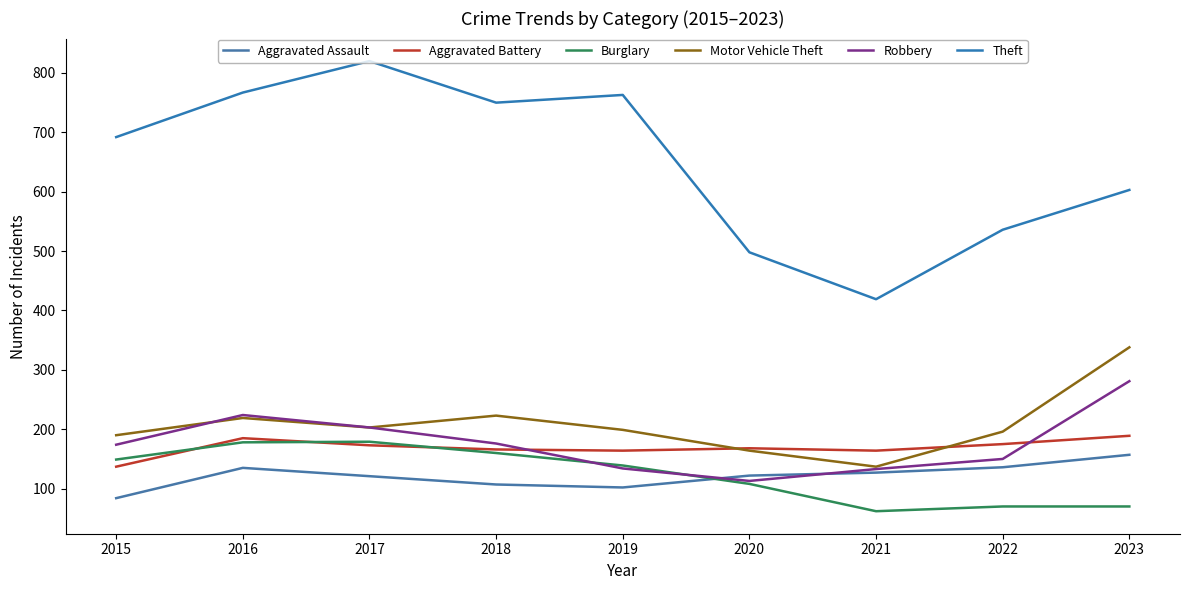

List the series in order of their peak value, highest first.

Theft, Motor Vehicle Theft, Robbery, Aggravated Battery, Burglary, Aggravated Assault